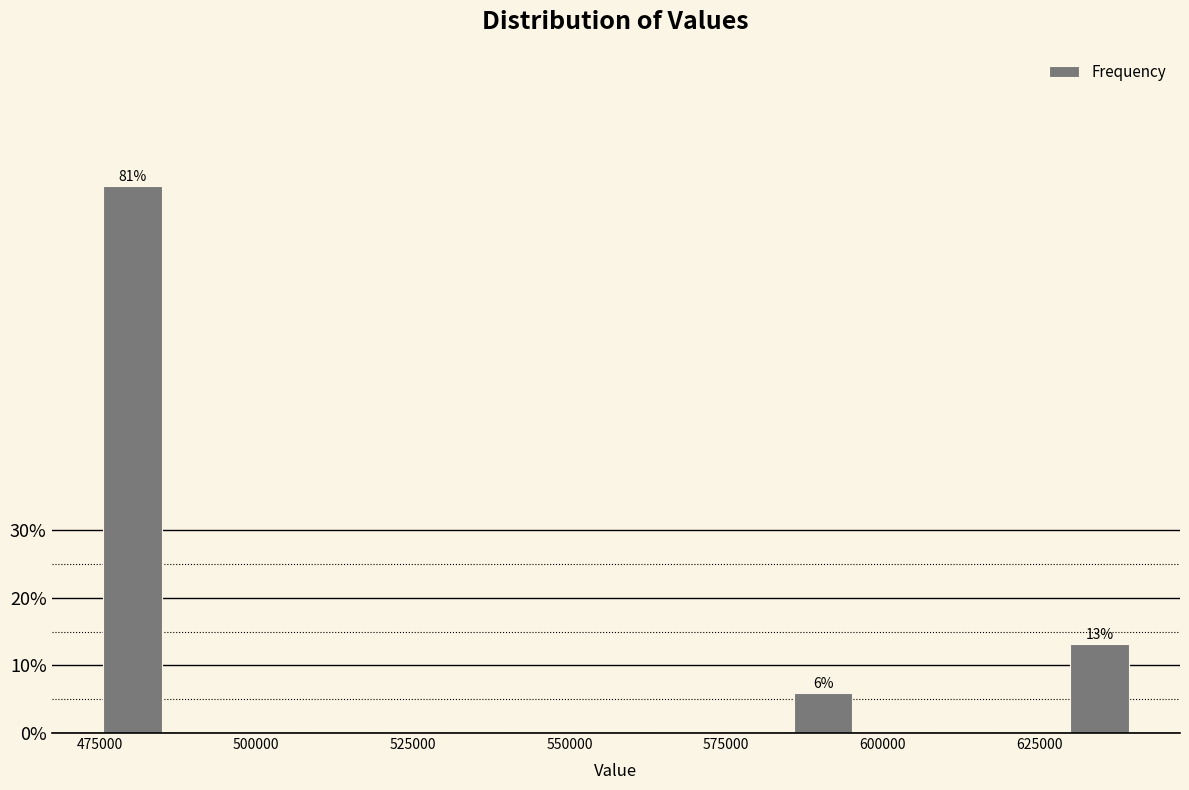

Around what value on the x-axis is the tallest bar? Give the approximate position of its centre, as read against the axis.

480000